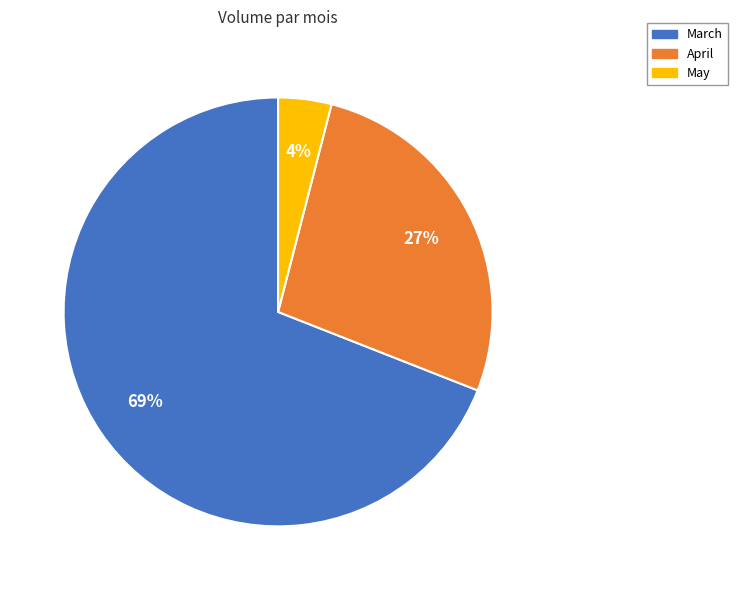

Is there any slice that represents more than half of the pie?

Yes